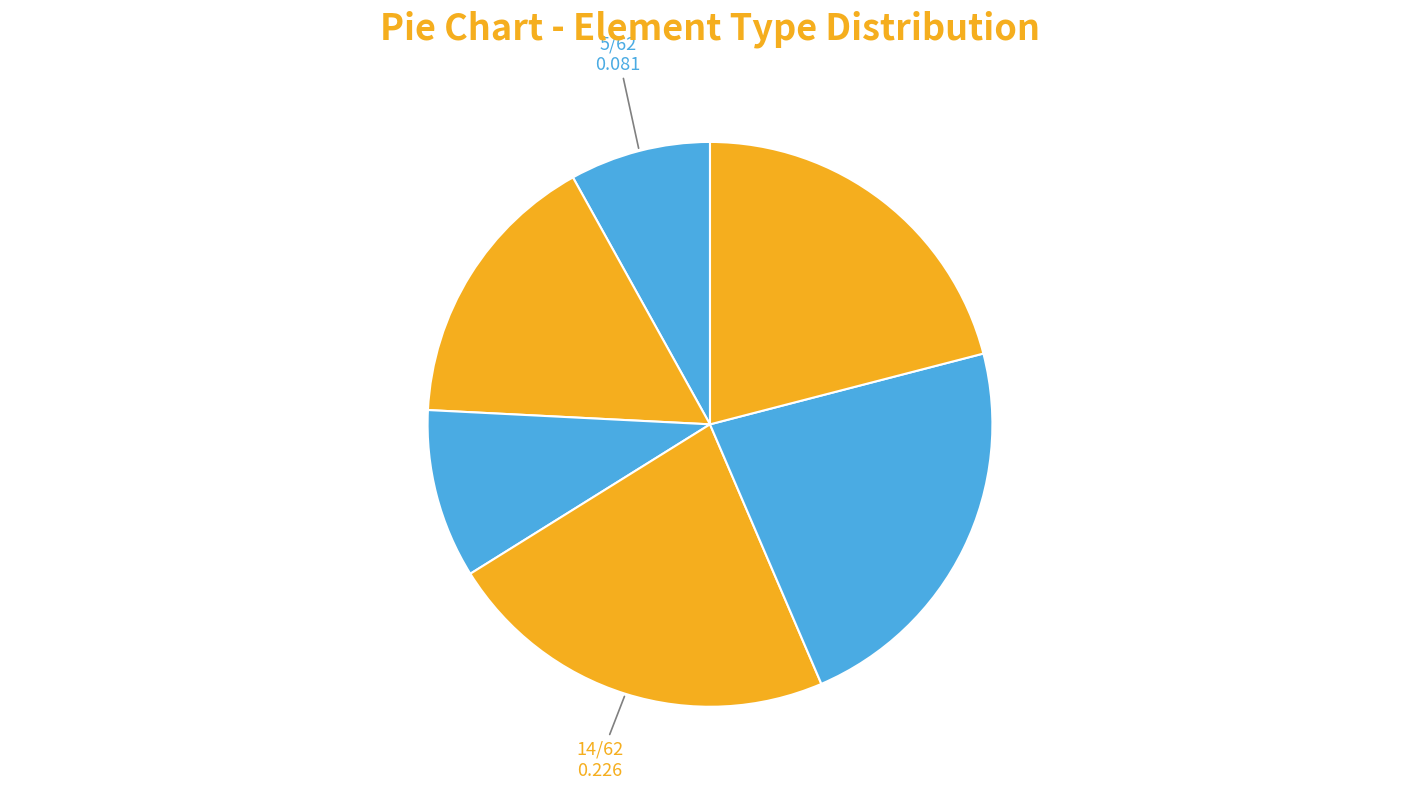

How many slices are in this pie chart?

6